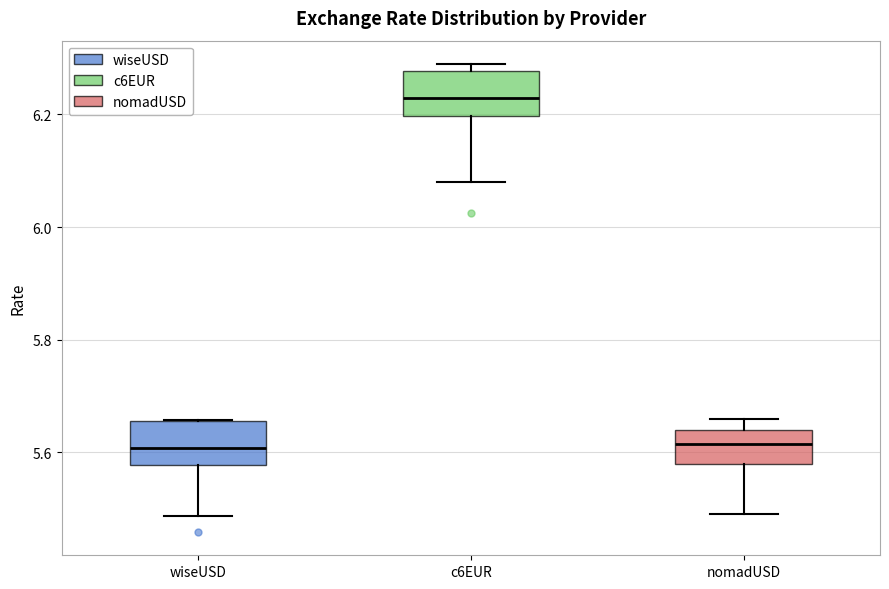

Reading left to right, transcribe this box plot: for each box, give where its median line is, the range the box spans, and where its two whiskers end, as read against the y-axis. The values are not printed on the chart, so give them approximately, as read against the axis.

wiseUSD: median 5.60, box 5.58 to 5.66, whiskers 5.48 to 5.66
c6EUR: median 6.22, box 6.20 to 6.28, whiskers 6.08 to 6.28 (just above the box's upper edge)
nomadUSD: median 5.62, box 5.58 to 5.64, whiskers 5.50 to 5.66